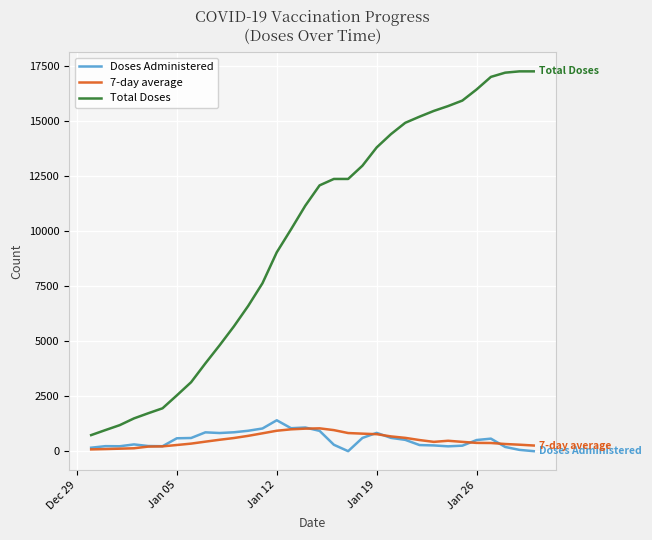

Which series has the largest range (max minus min)?

Total Doses